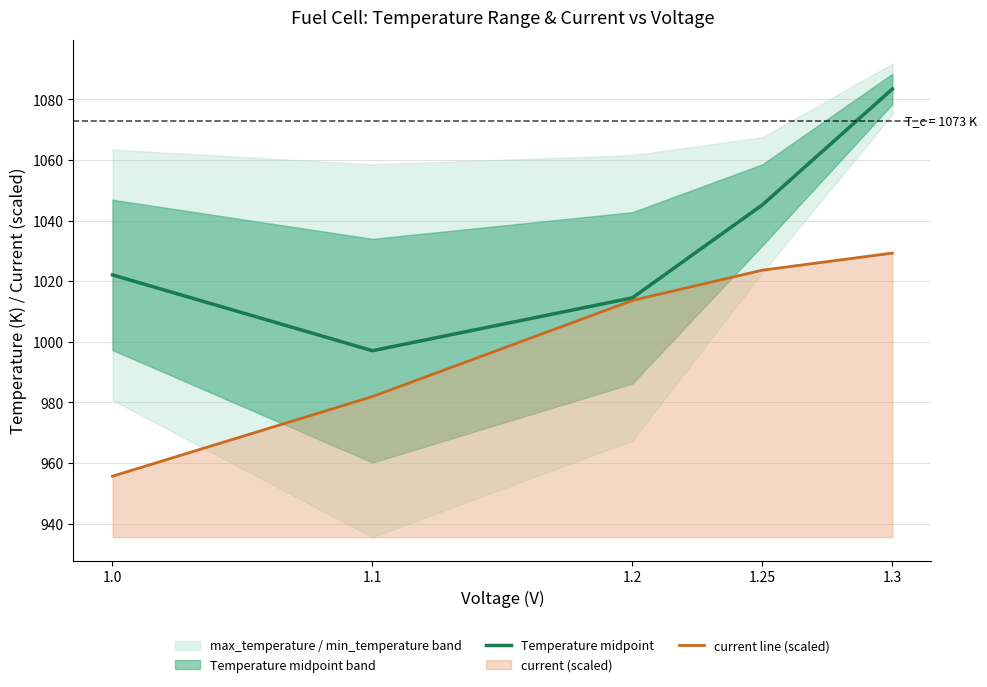

Does the chart display data point markers on the line(s)?

No